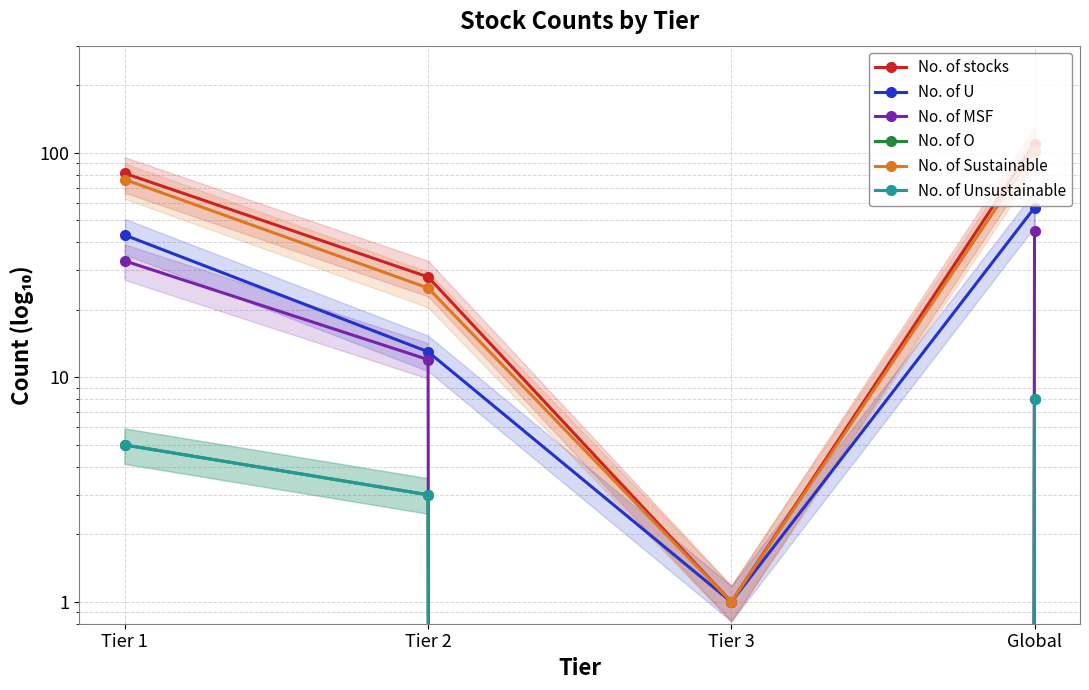

True or false: No. of MSF and No. of Unsustainable cross at least once.

False